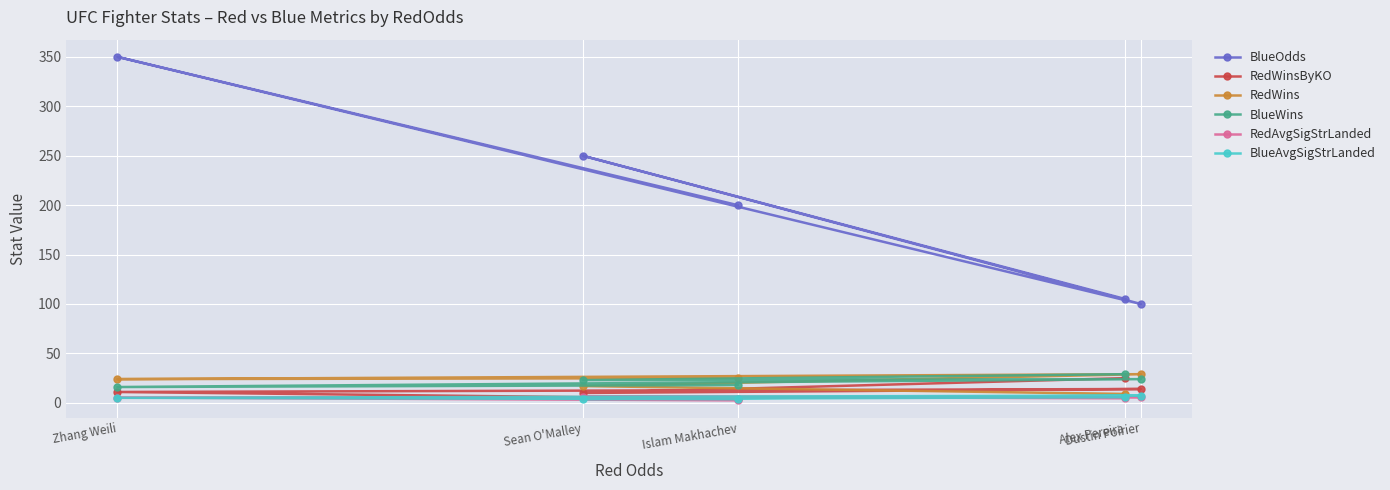

Rank the series by their maximum value, from lowest to highest.

RedAvgSigStrLanded, BlueAvgSigStrLanded, RedWinsByKO, RedWins, BlueWins, BlueOdds